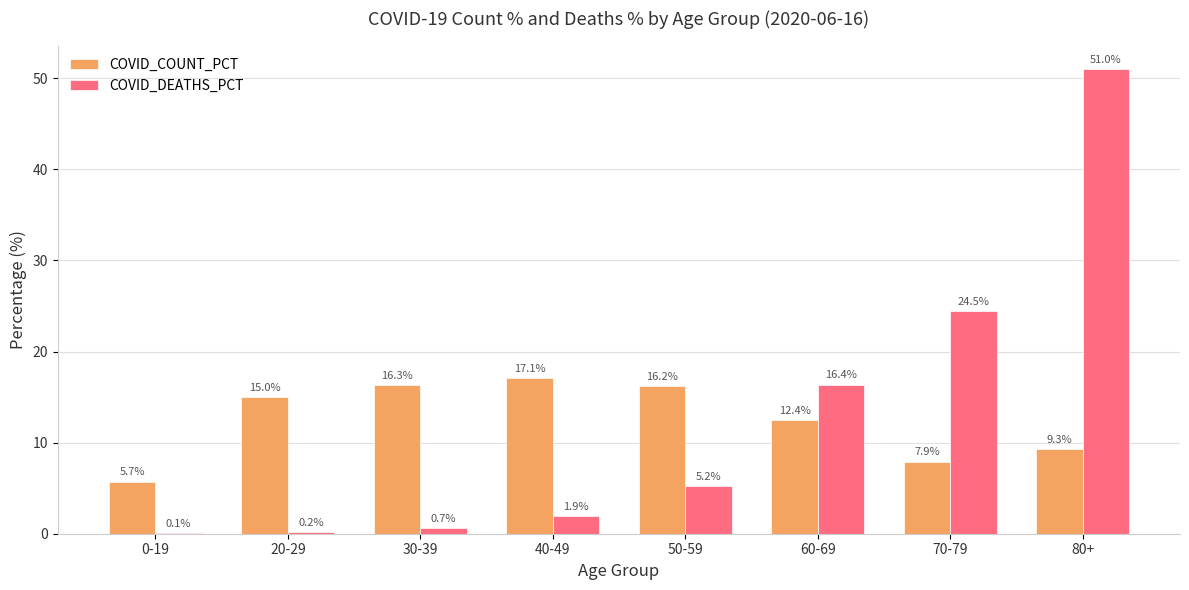

What is the spread (max minus min) of values at 30-39?

15.6